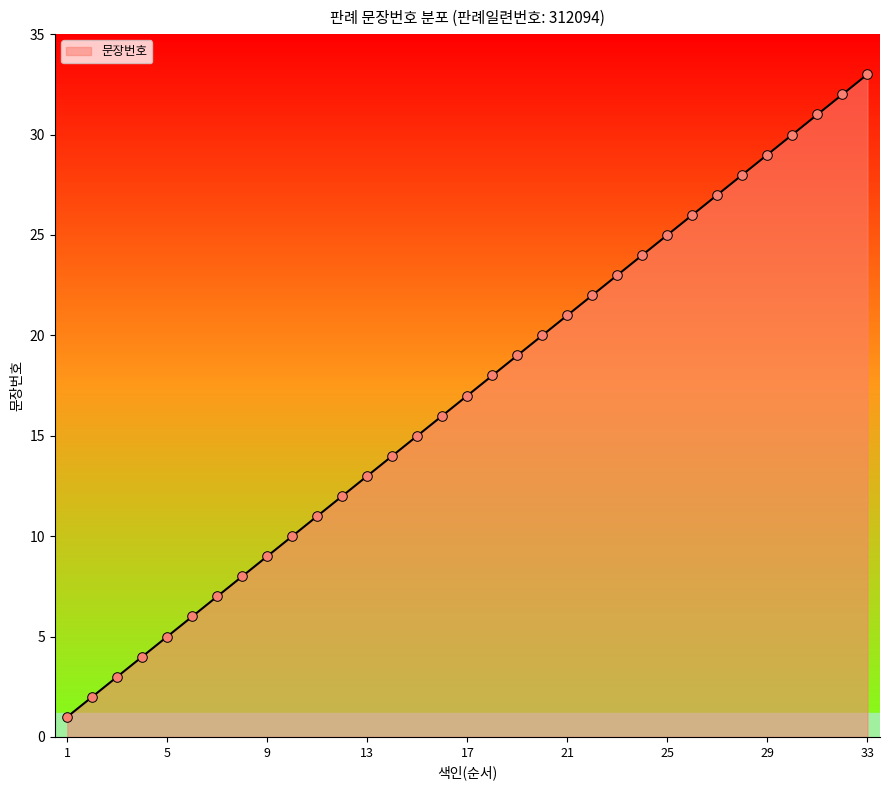

What is the difference between the maximum and minimum values?

32